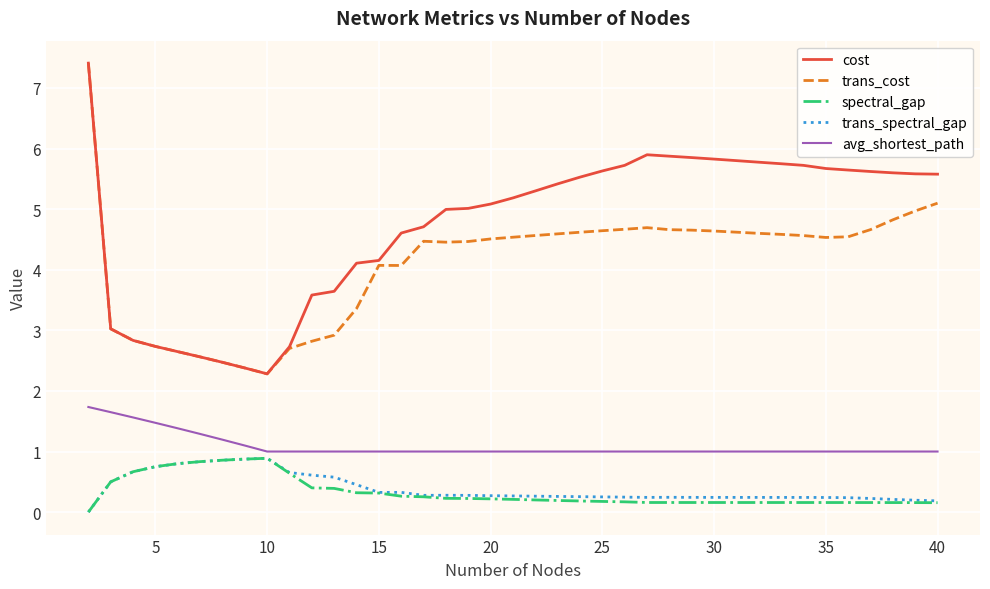

How many categories are shown in the chart?

39